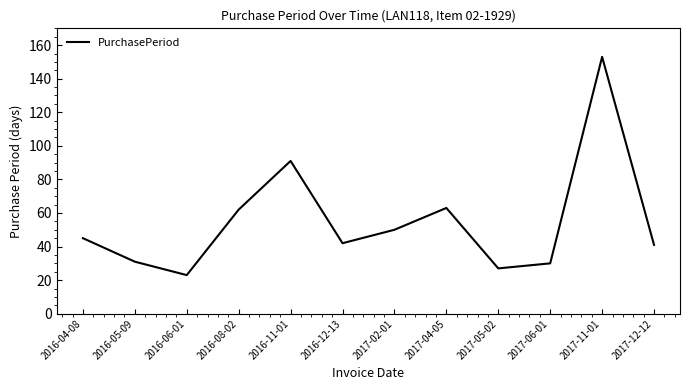

Reading right to left, what are all the values shown in this chart?

41	153	30	27	63	50	42	91	62	23	31	45